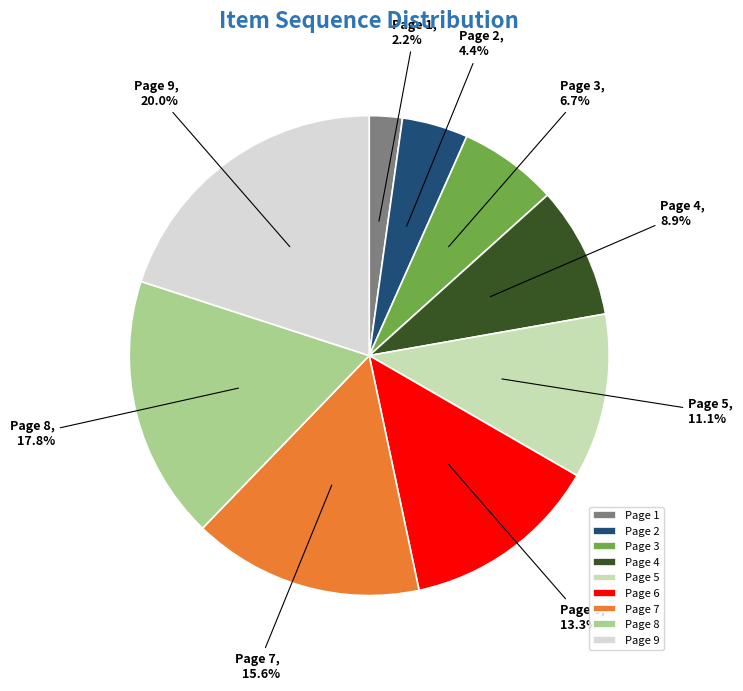

Which slice is the largest?

Page 9